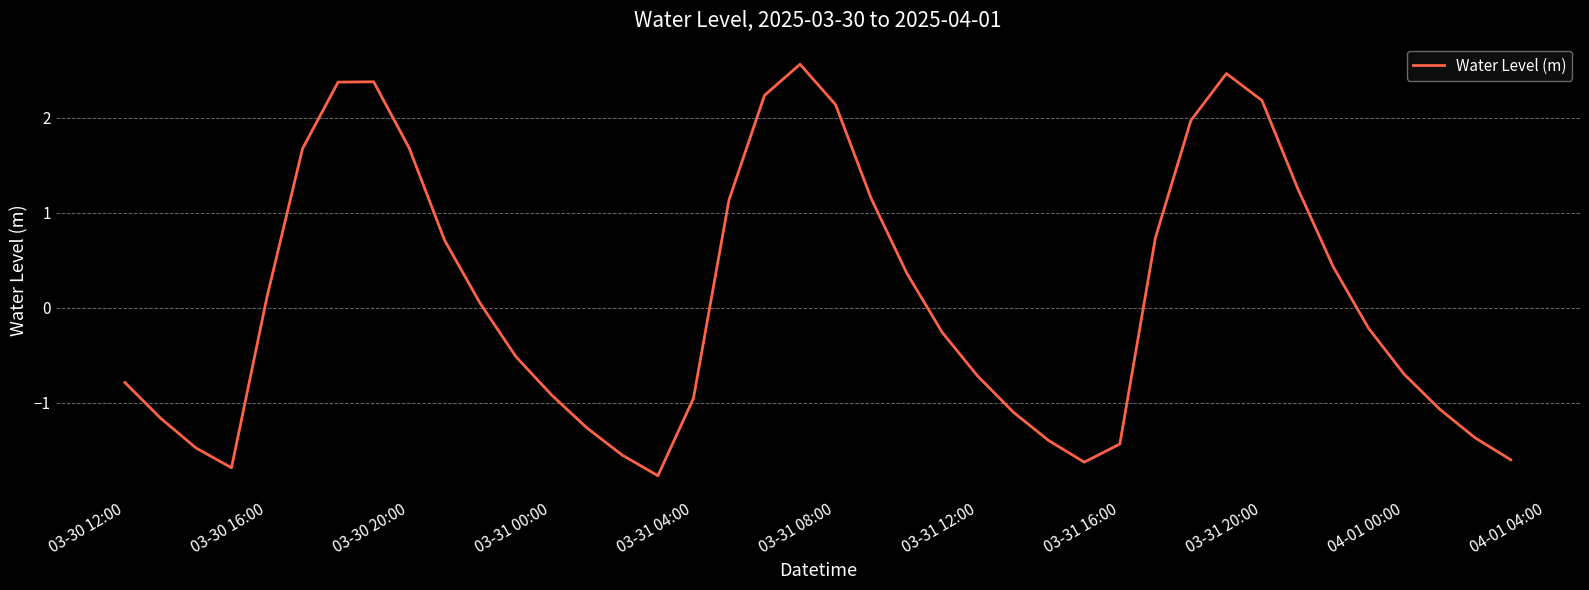

How many negative values are there?

21